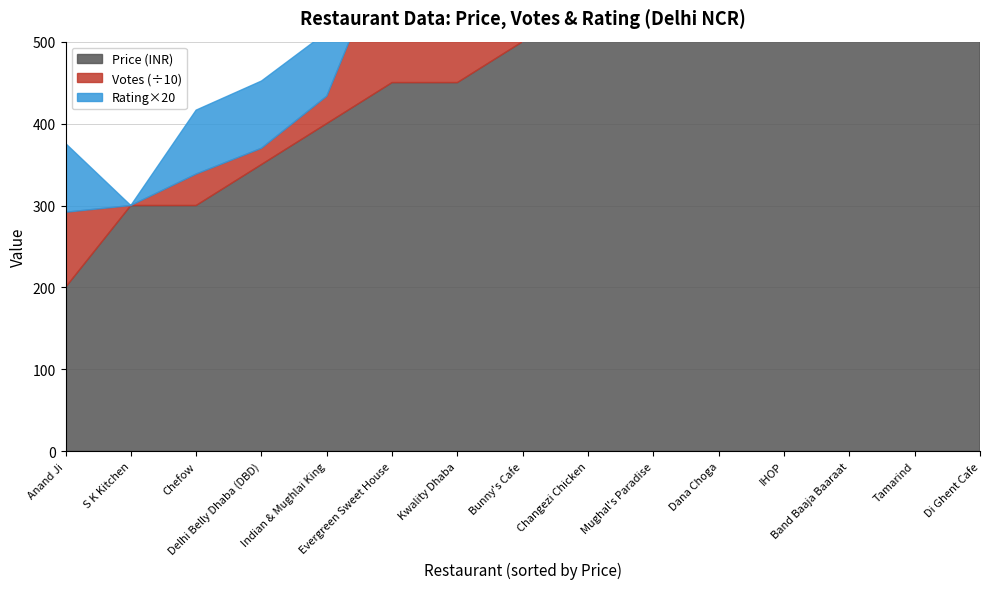

Rank the series by their maximum value, from lowest to highest.

Rating, Price (scaled), Votes